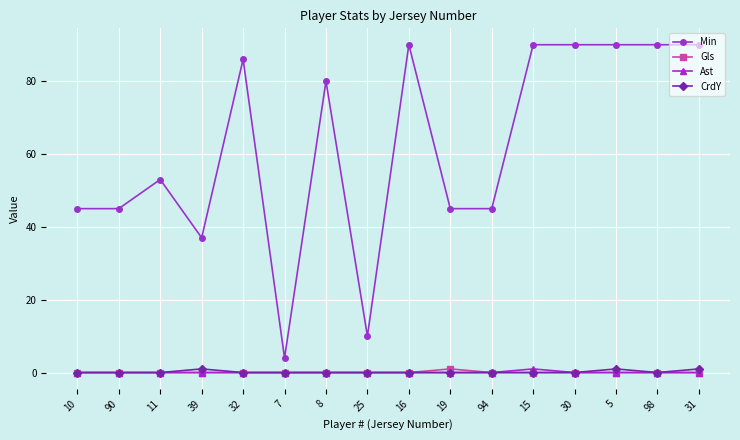

Which series has the largest total across all categories?

Min